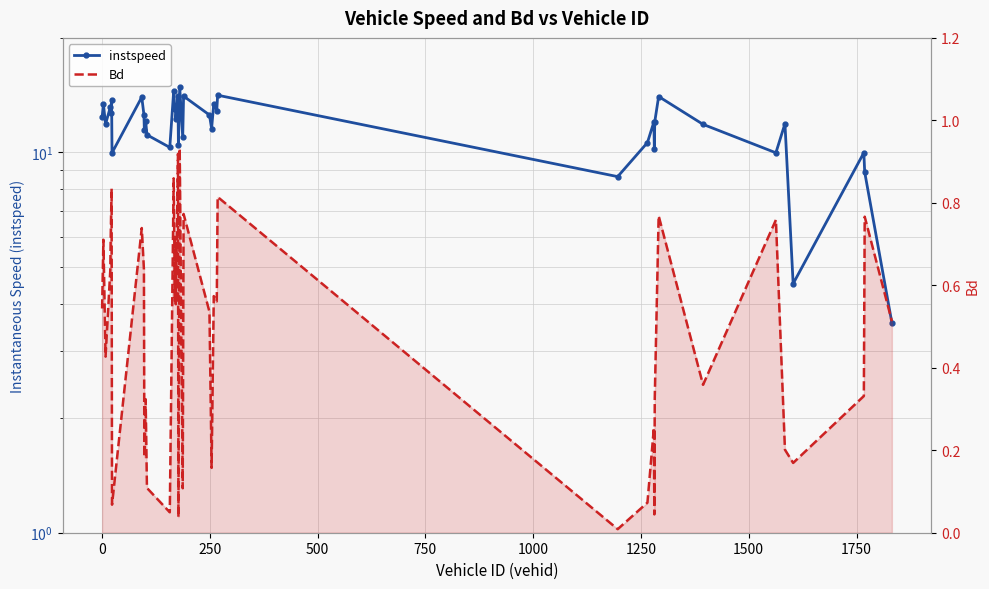

True or false: Bd and instspeed intersect in this chart.

False